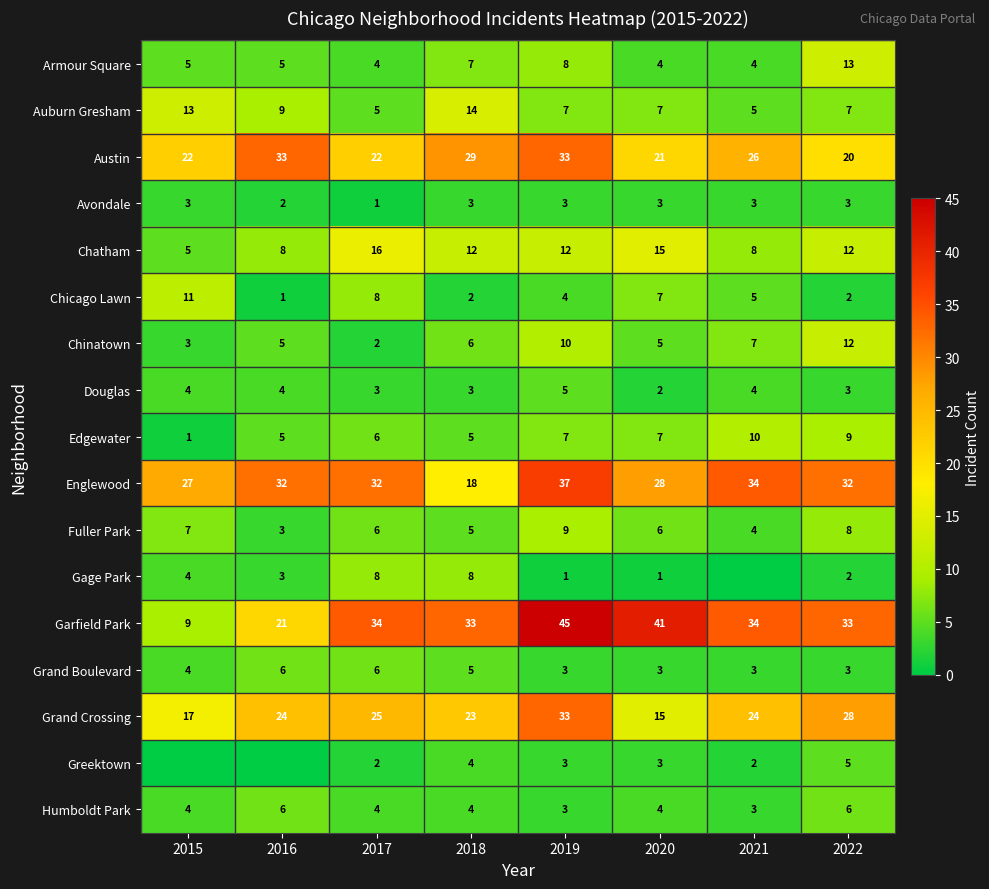

Which label corresponds to the smallest value in the chart?

2021